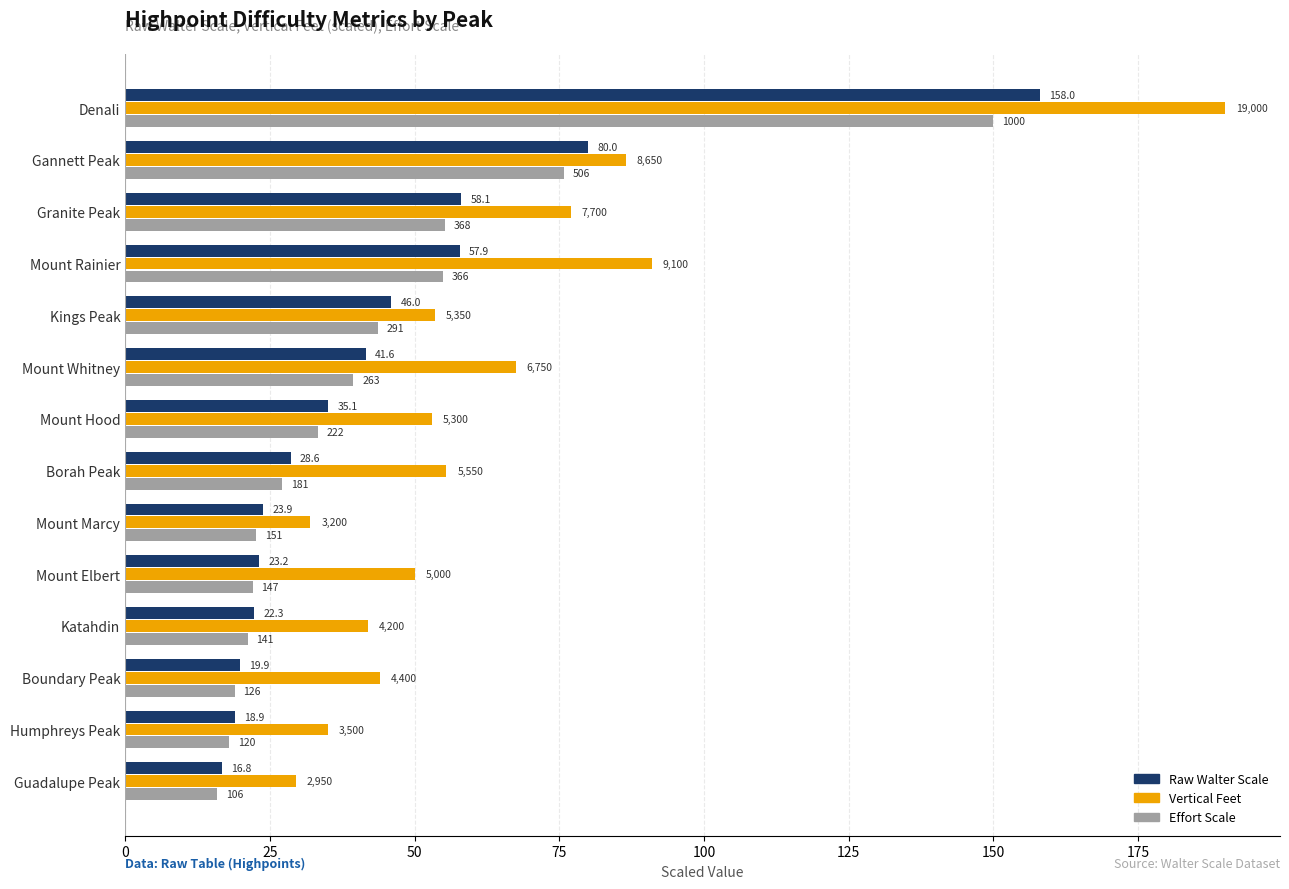

Reading right to left, list all the values displayed in this chart.

Raw Walter Scale: 16.8	18.9	19.9	22.3	23.2	23.9	28.6	35.1	41.6	46.0	57.9	58.1	80.0	158.0
Vertical Feet: 29.5	35.0	44.0	42.0	50.0	32.0	55.5	53.0	67.5	53.5	91.0	77.0	86.5	190.0
Effort Scale: 15.9	18.0	18.9	21.1	22.1	22.6	27.1	33.3	39.4	43.6	54.9	55.2	75.9	150.0